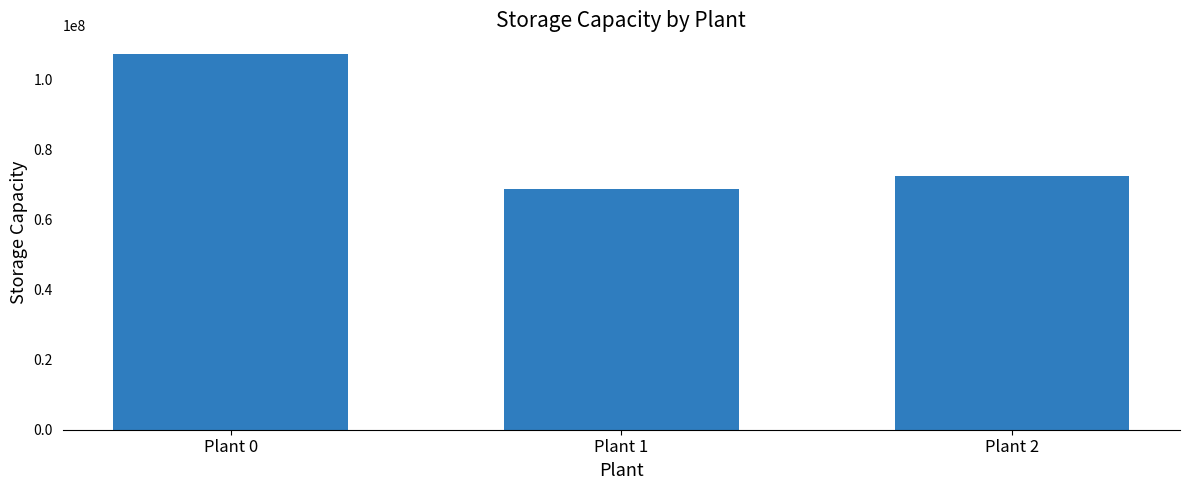

What is the ratio of the value at Plant 0 to the value at Plant 1?

1.6